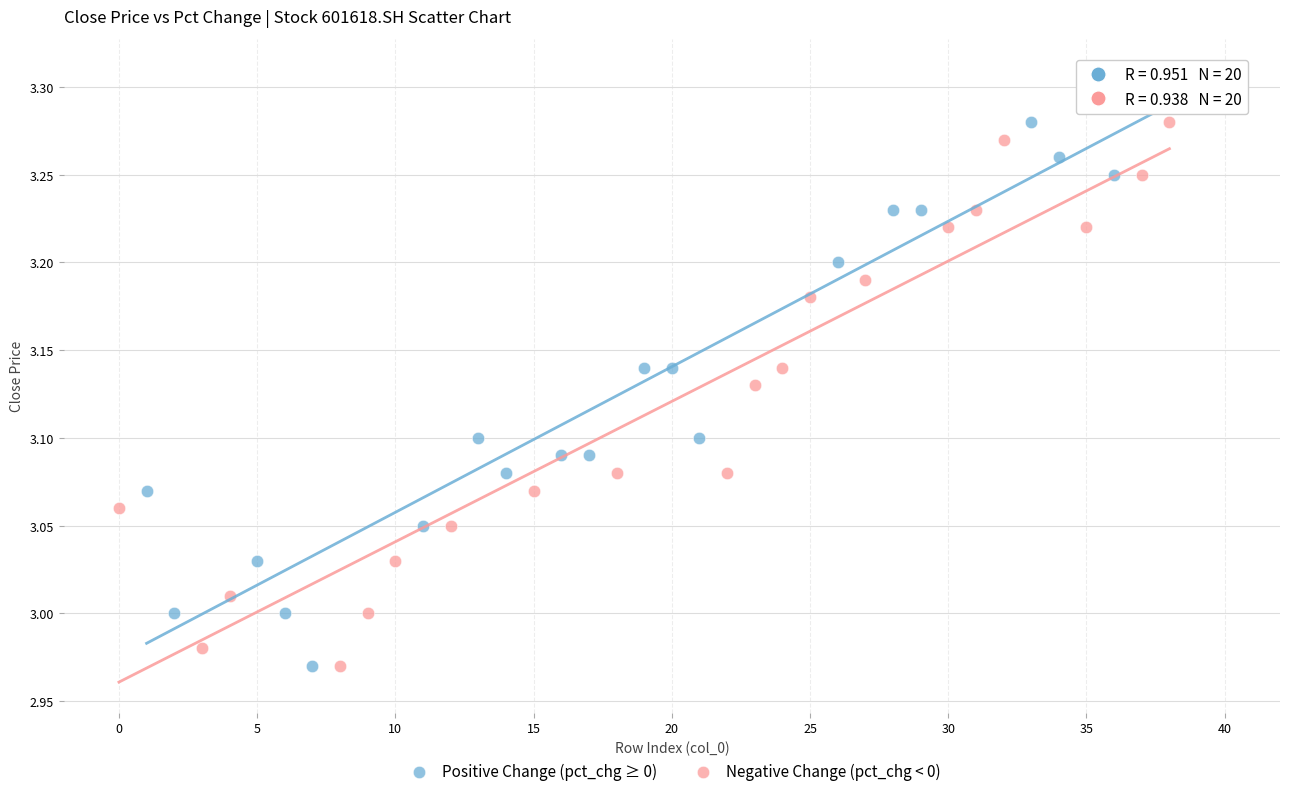

Which series contains the highest Y value?

Positive Change (pct_chg ≥ 0)